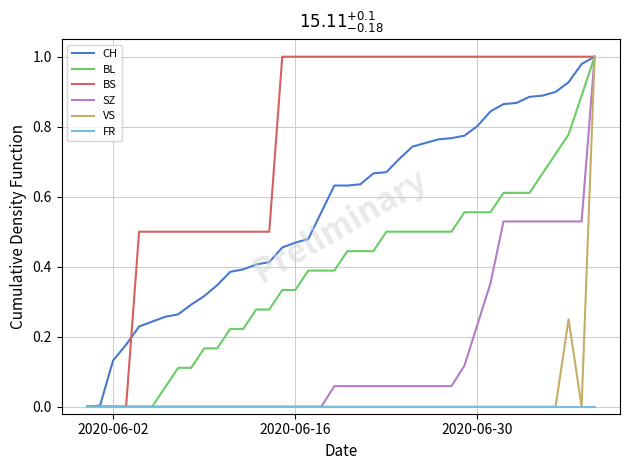

Count the number of data series in this chart.

6